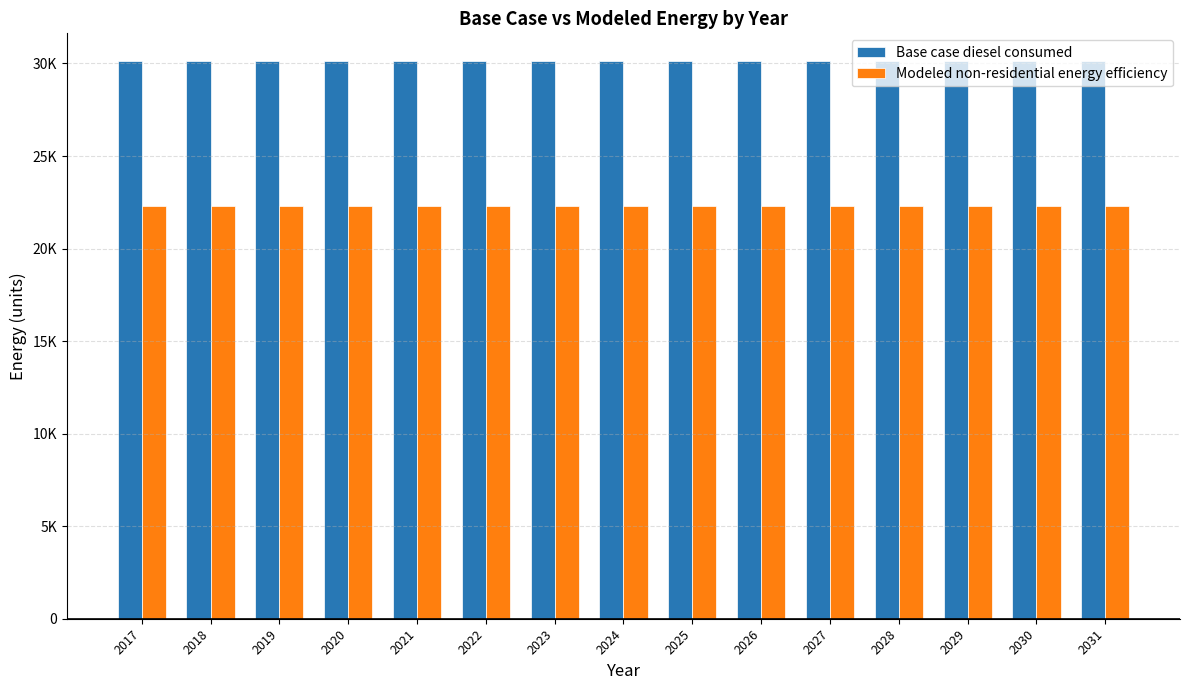

What are all the series names shown in the legend?

Base case diesel consumed, Modeled non-residential energy efficiency